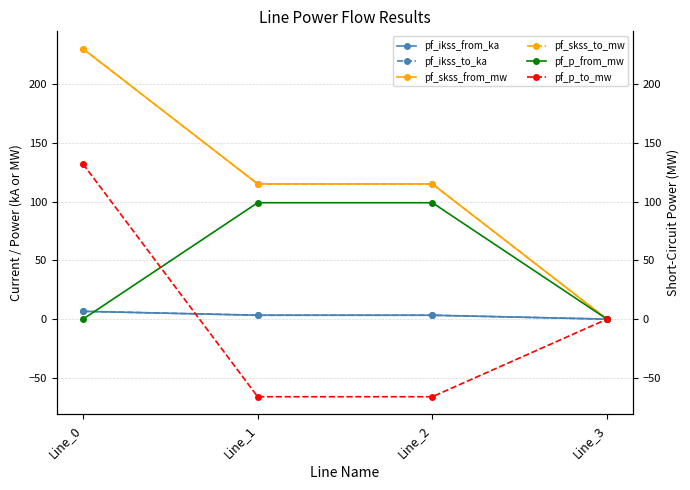

At which category does the chart reach its minimum across all series?

Line_1